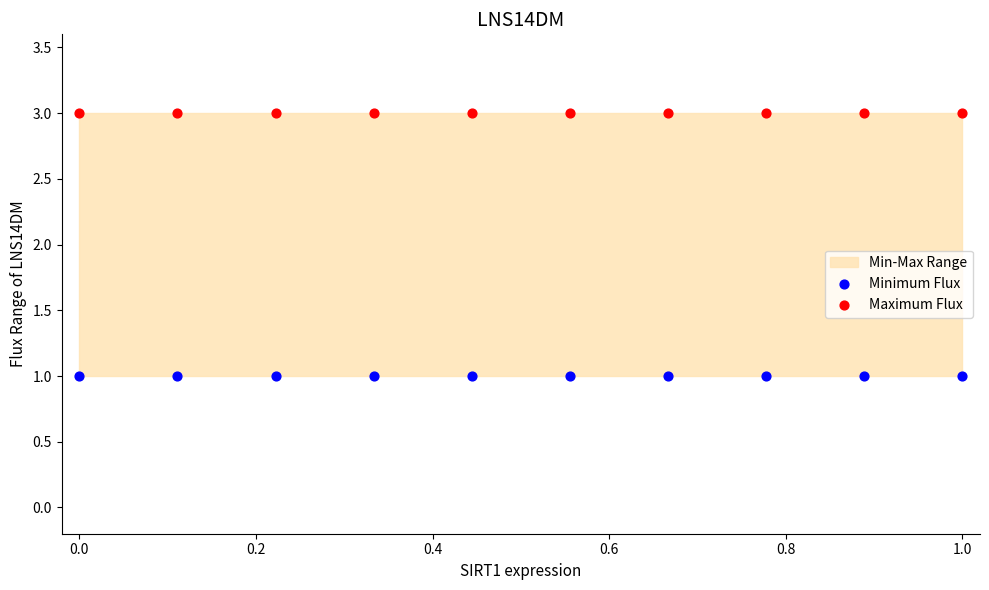

Which series reaches the minimum Y coordinate?

Minimum Flux